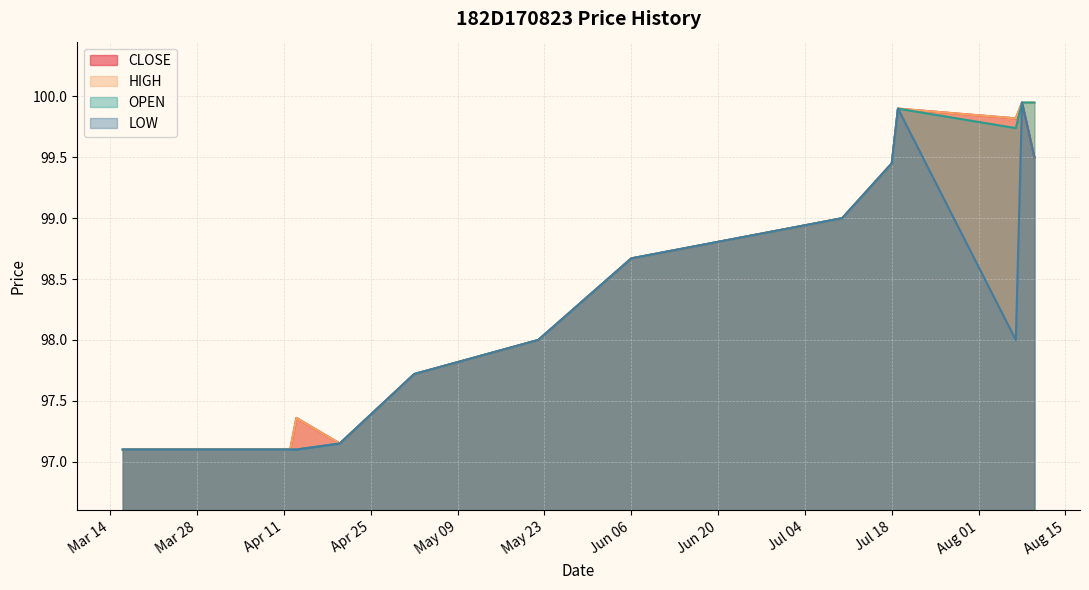

True or false: OPEN and CLOSE intersect in this chart.

False